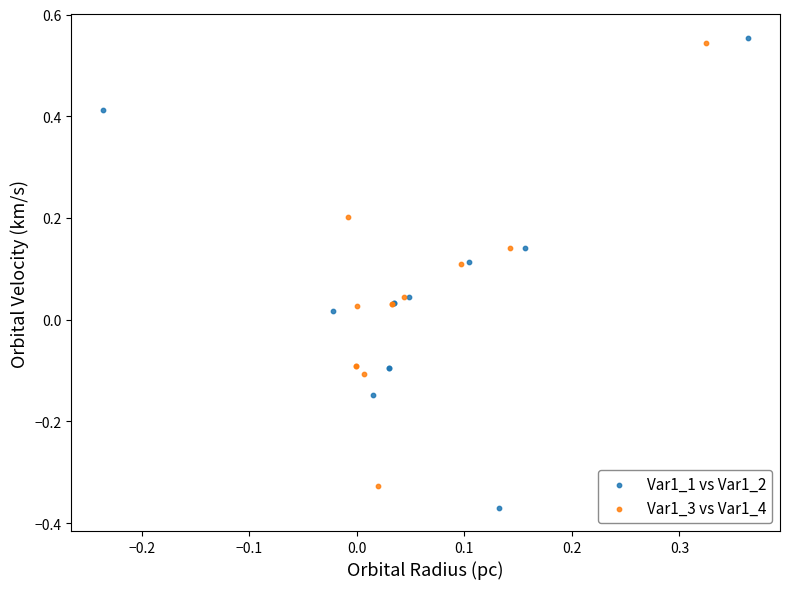

Which series reaches the minimum Y coordinate?

Var1_1 vs Var1_2